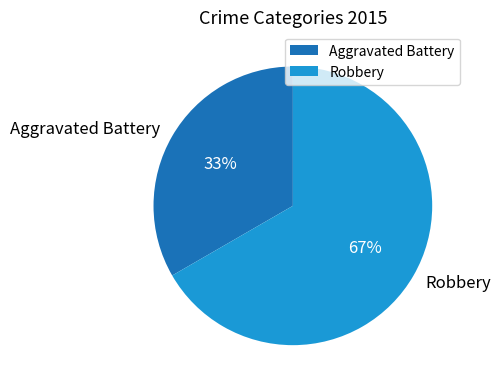

To the nearest percent, what is the combined percentage of Robbery and Aggravated Battery?

100%